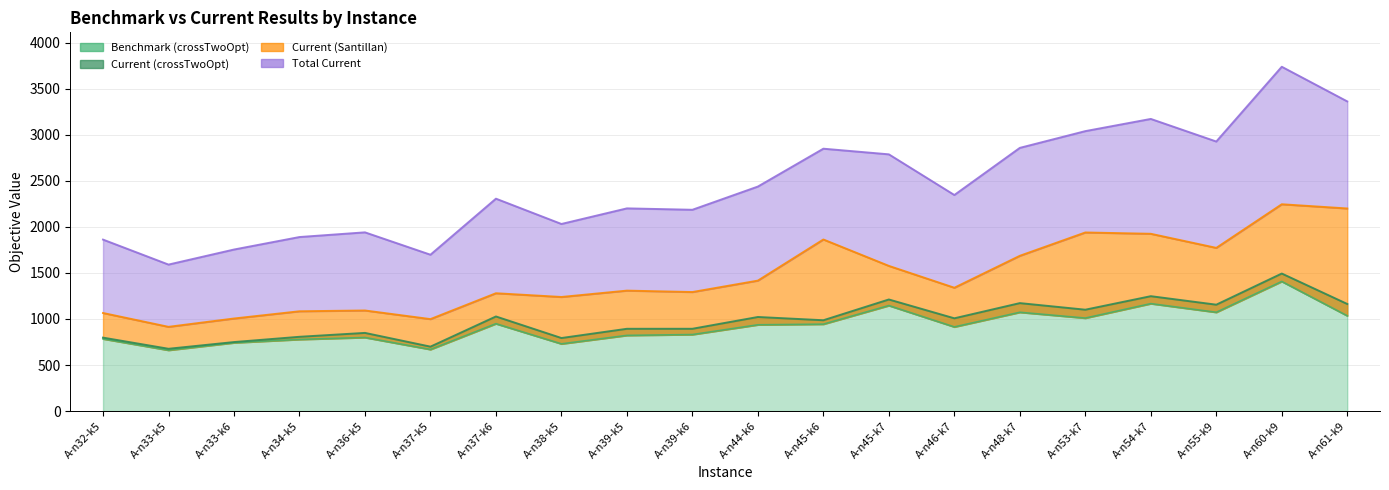

Where is Benchmark (crossTwoOpt) nearest to the value 1034?

A-n61-k9